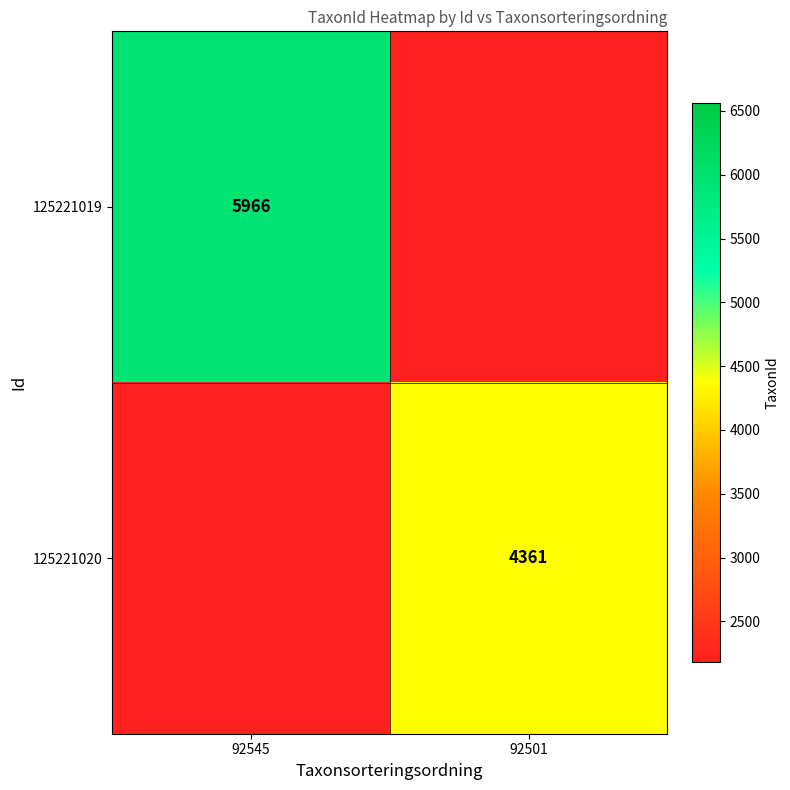

Is it true that 125221020 equals 4361 at 92501?

True